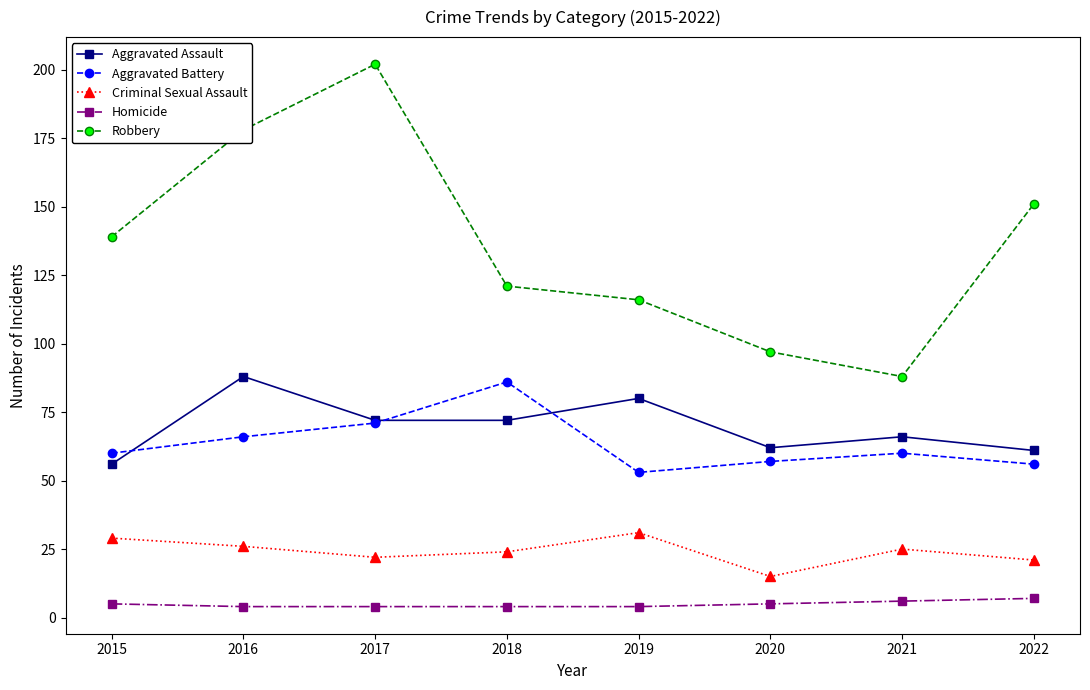

What is the total value across all series at 2018?

307